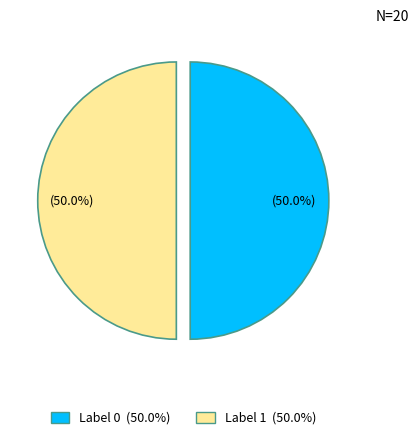

To the nearest percent, what percentage of the pie is Label 0?

50%